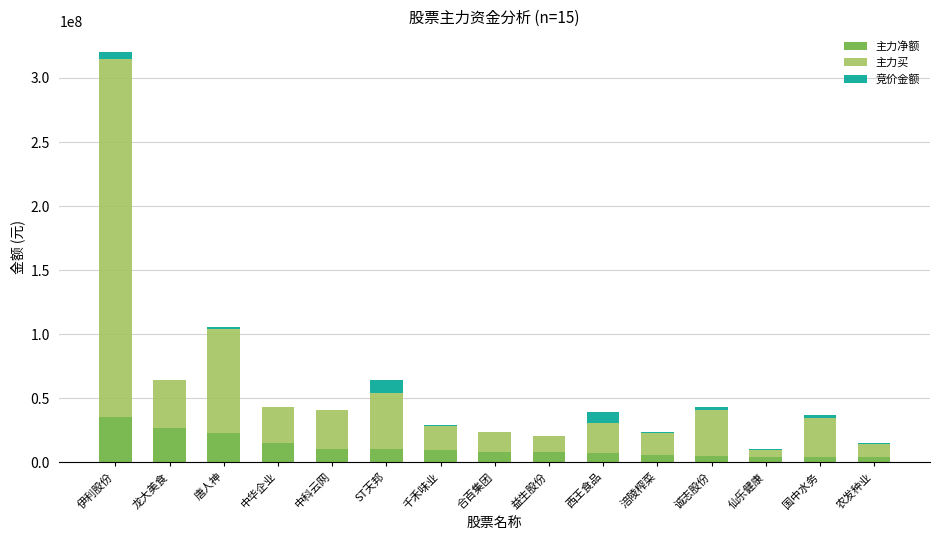

Which category has the highest value in the 主力净额 series?

伊利股份